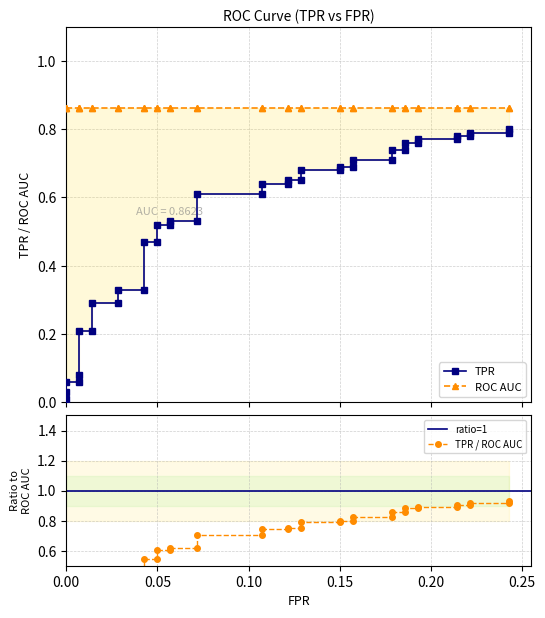

Between 18 and 28, which series saw the biggest shift?

tpr